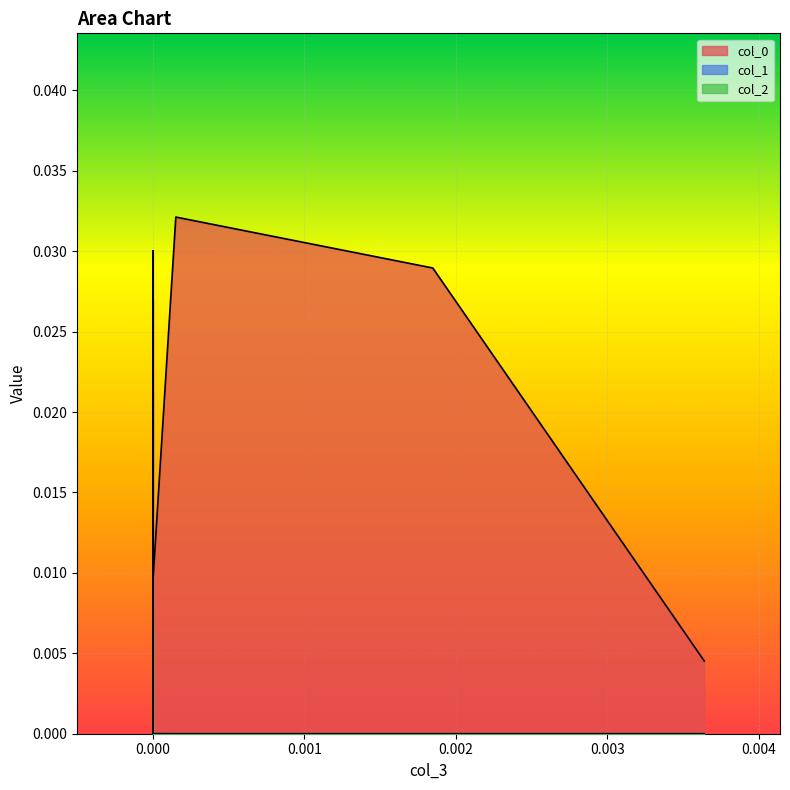

In col_0, how many points are lower than both neighbors (excluding endpoints)?

2